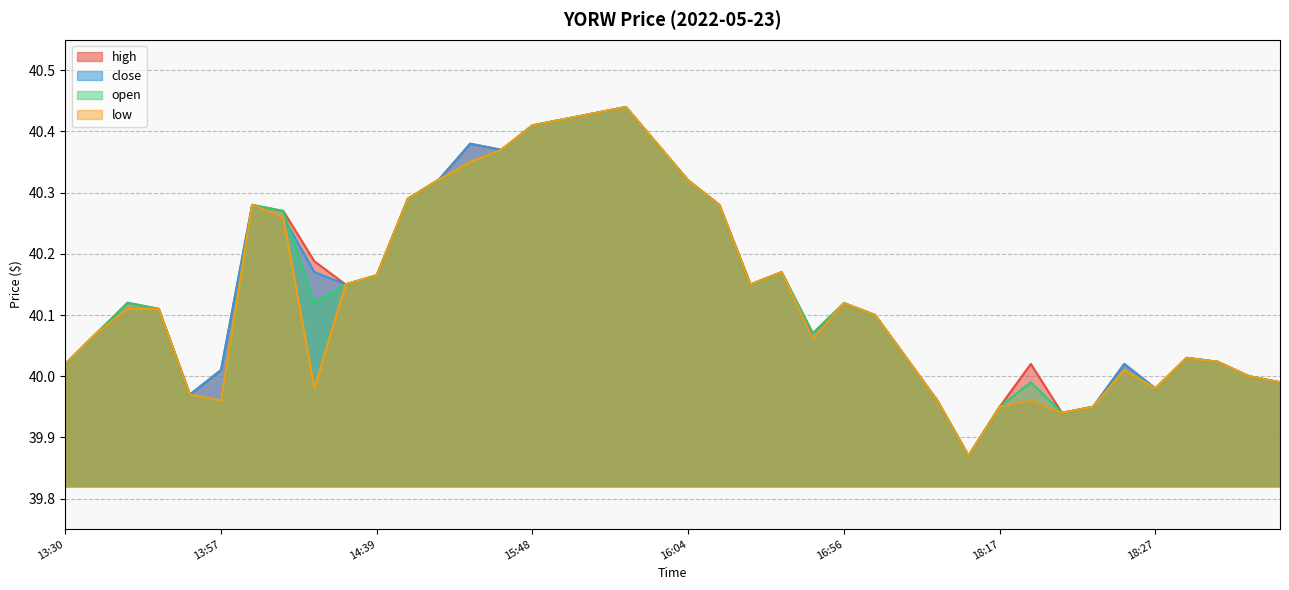

In open, how many points are lower than both neighbors (excluding endpoints)?

7